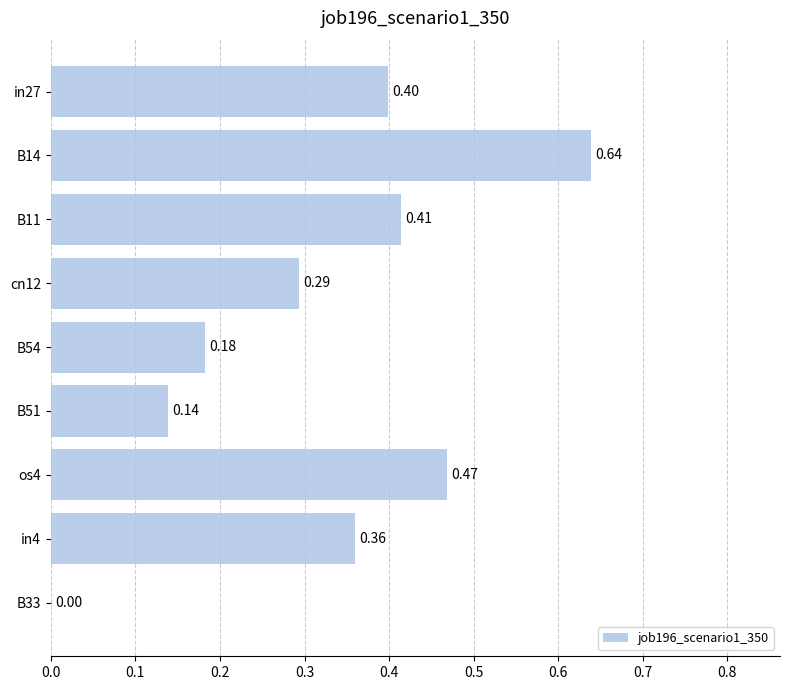

What is the change in value from B51 to in4?

+0.2